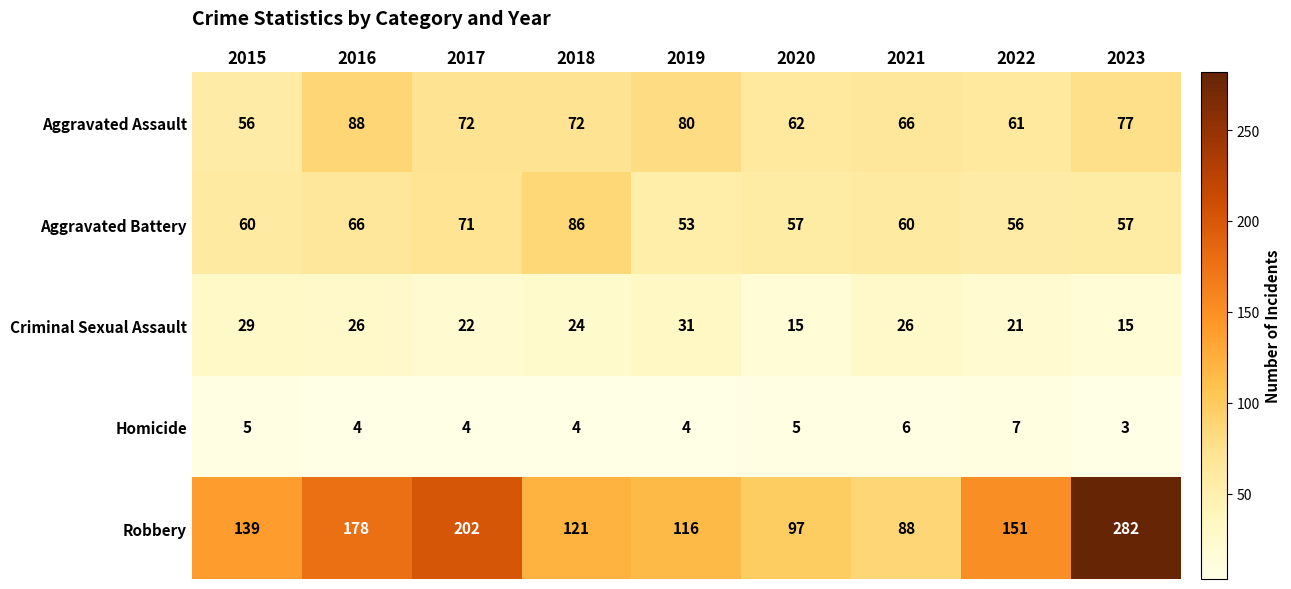

Which series has the largest total across all categories?

Robbery